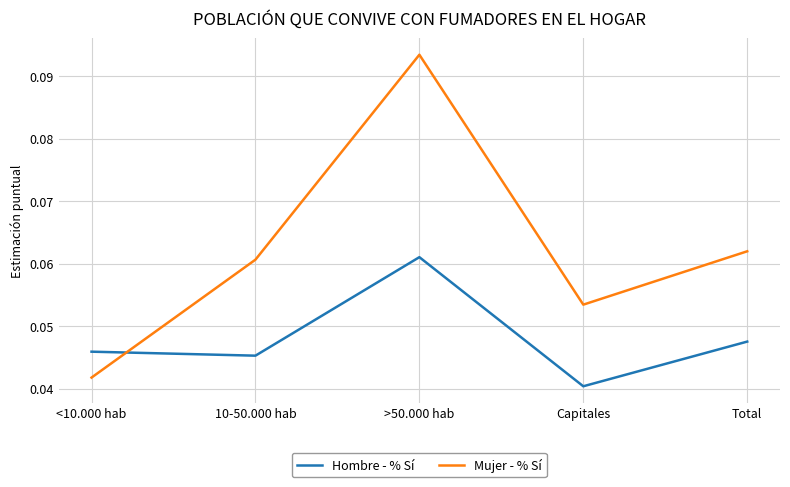

At which category does the chart reach its peak across all series?

>50.000 hab